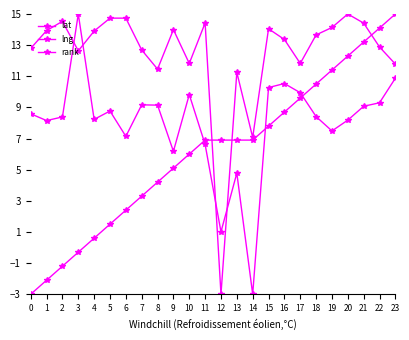

Is this an area chart (filled region under the line)?

No